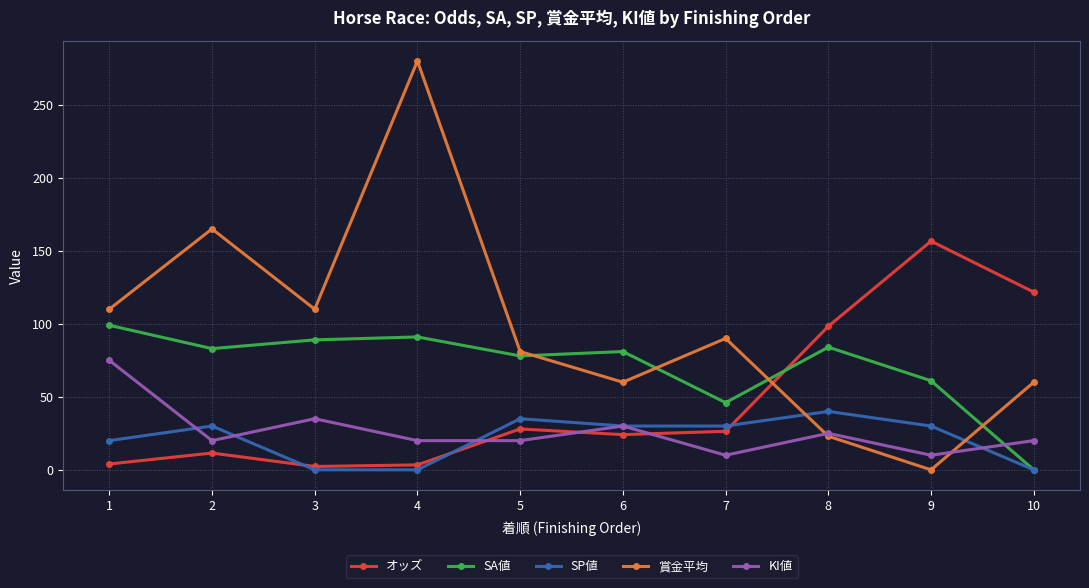

What is the highest value of the 賞金平均 series?

280.0